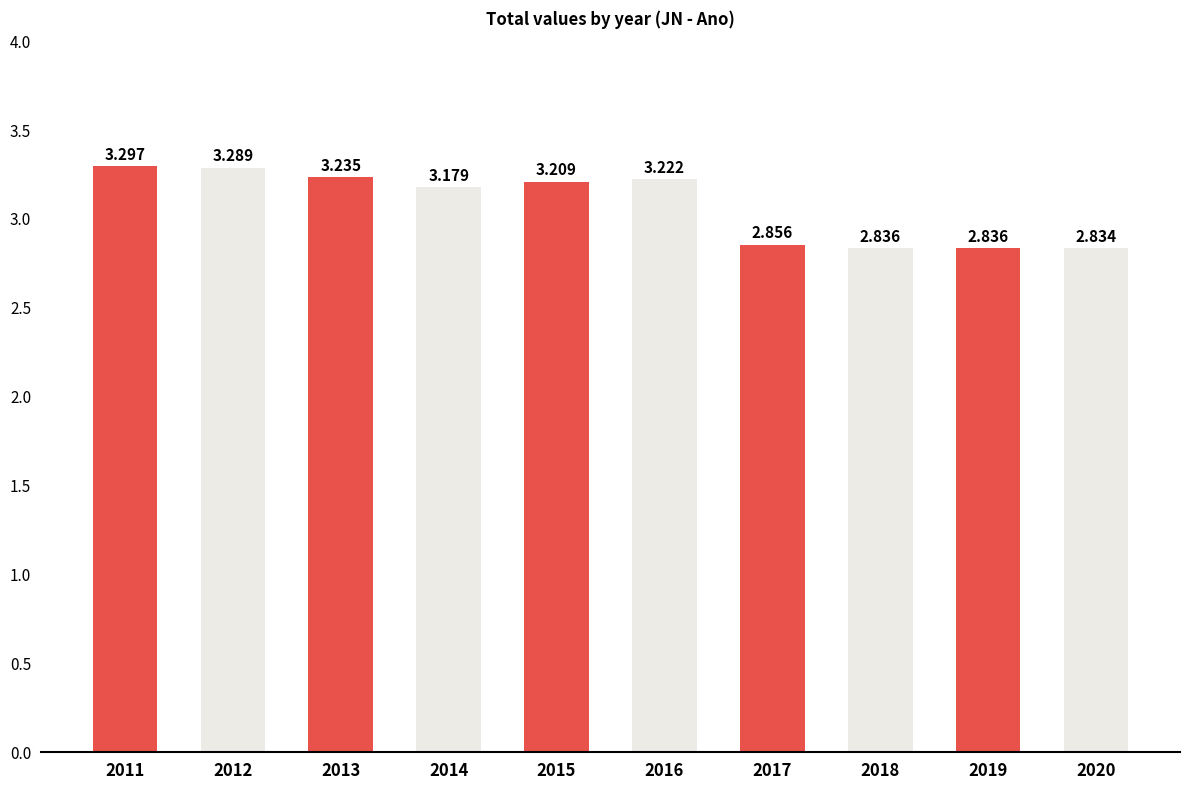

Reading left to right, transcribe all the data shown in this chart.

2011=3.3	2012=3.3	2013=3.2	2014=3.2	2015=3.2	2016=3.2	2017=2.9	2018=2.8	2019=2.8	2020=2.8